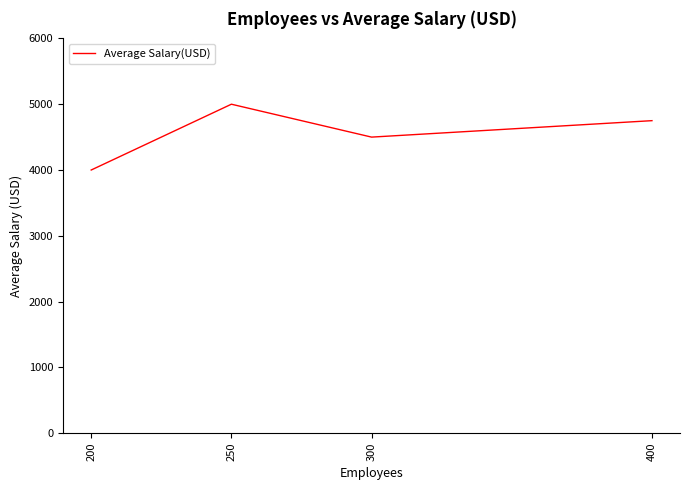

Where does the data first go above 4750?

250